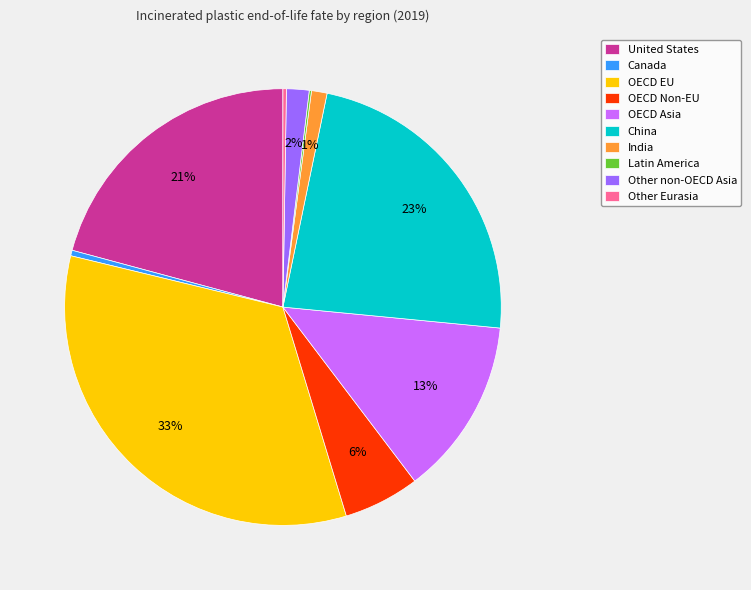

True or false: Other non-OECD Asia accounts for 2% of the total.

True